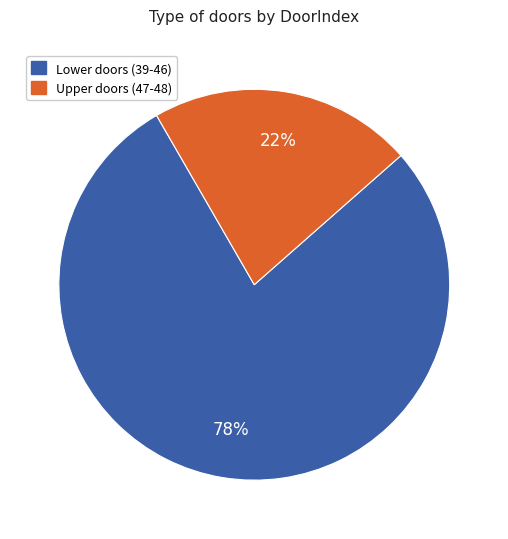

Count the number of slices in the pie.

2